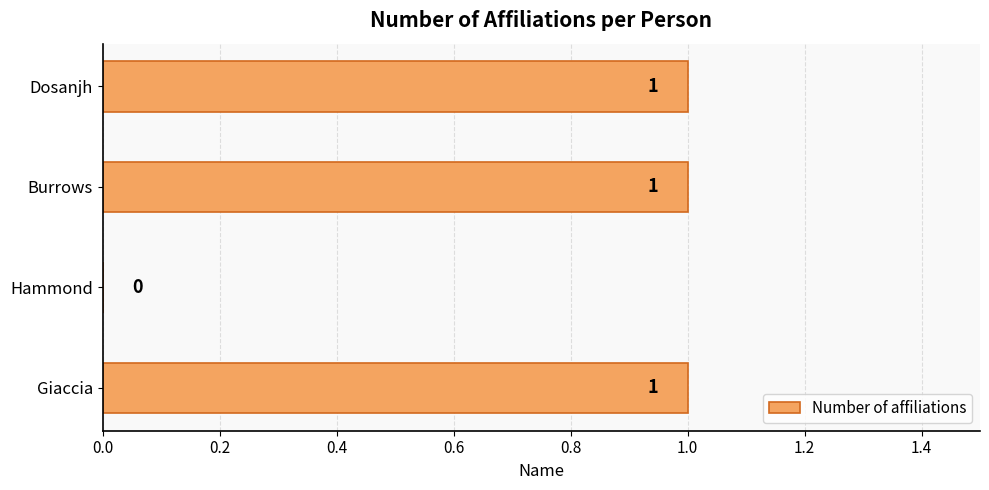

Are the bars horizontal?

Yes